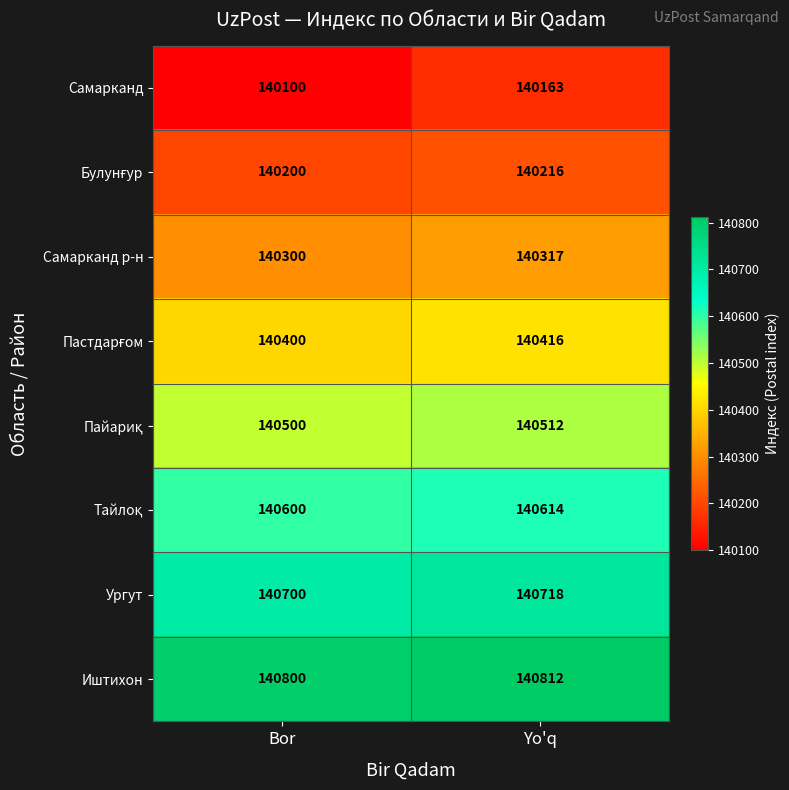

Where is Самарканд nearest to the value 140131?

Bor